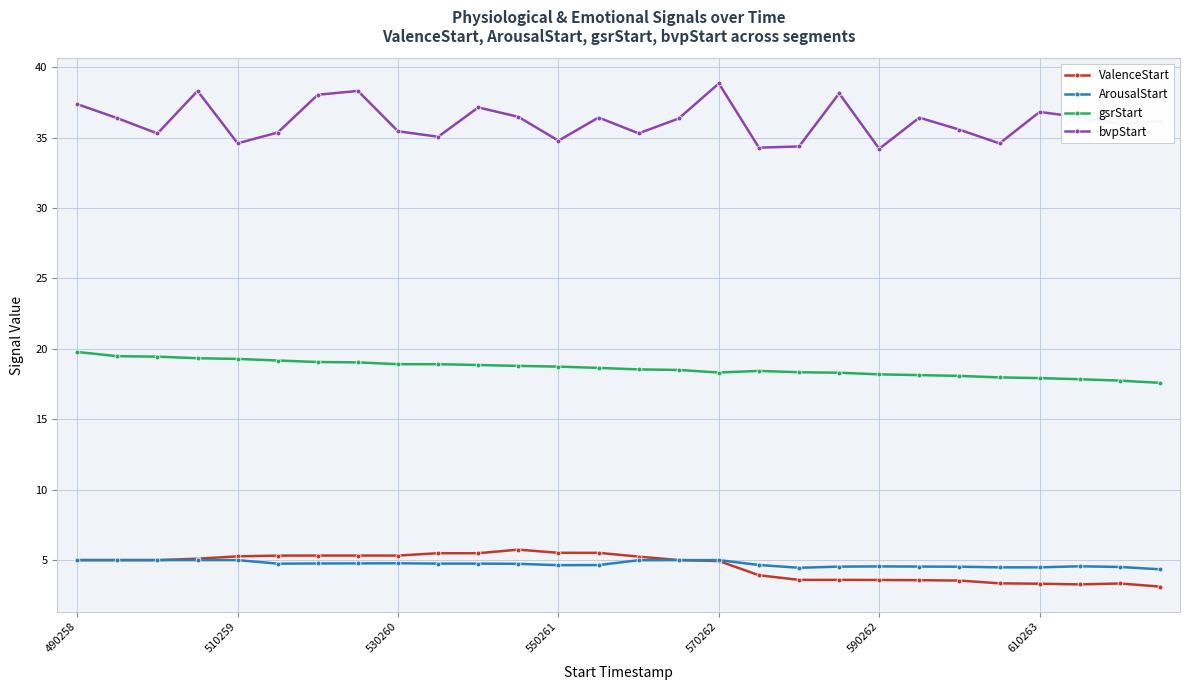

Which series has the largest total across all categories?

bvpStart